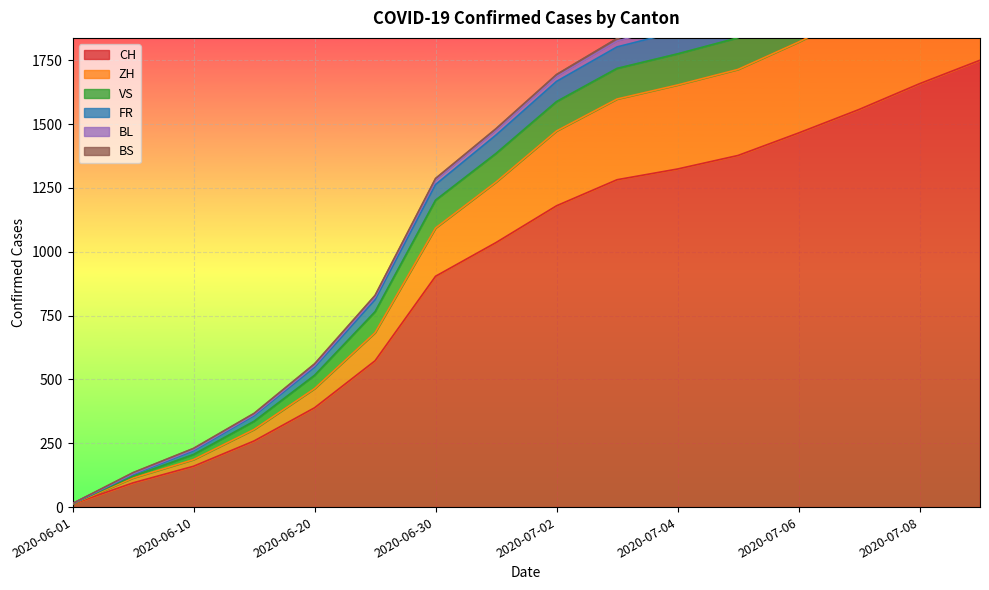

Where is CH nearest to the value 881?

2020-06-30